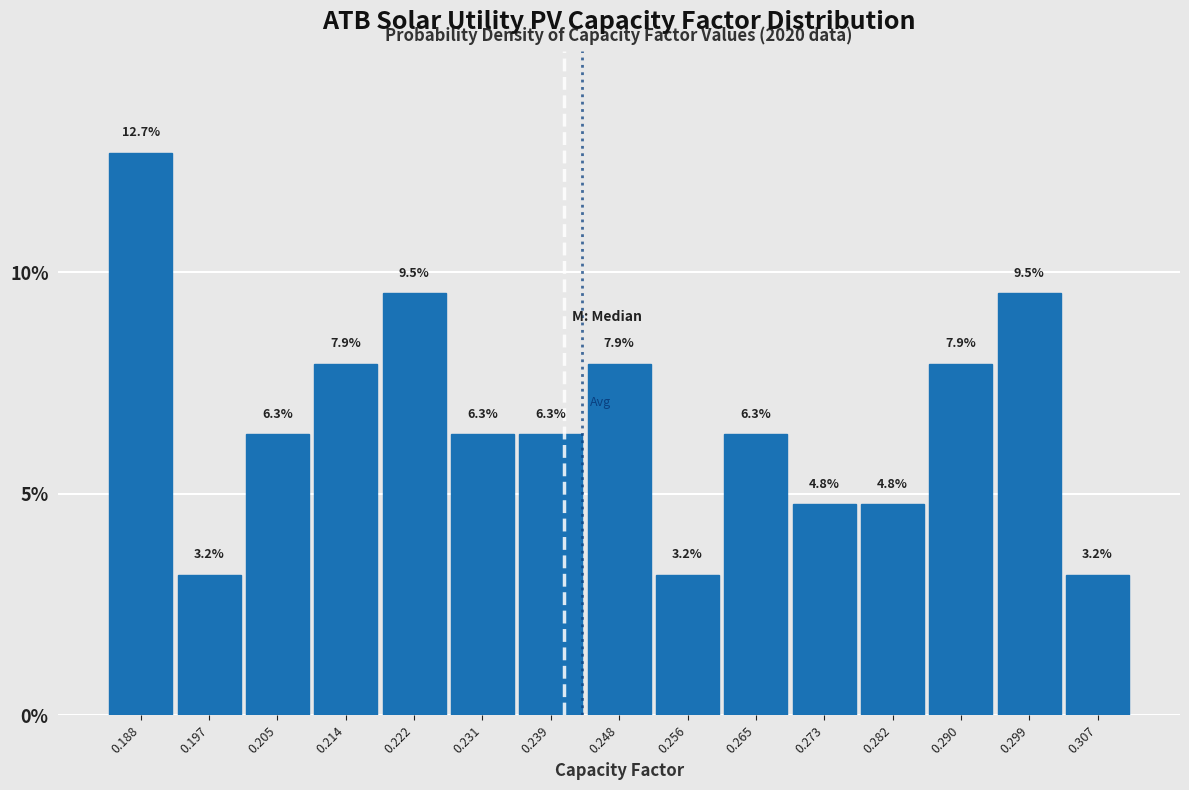

Over which range of the x-axis is the bar tallest?

0.184 to 0.193